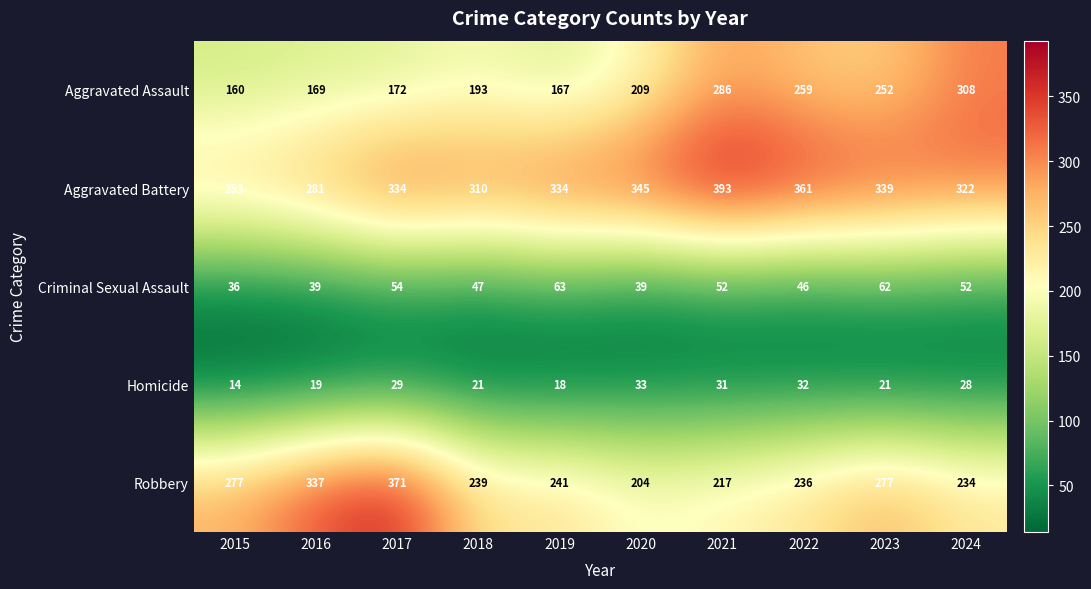

What is the sum of all Homicide values?

246